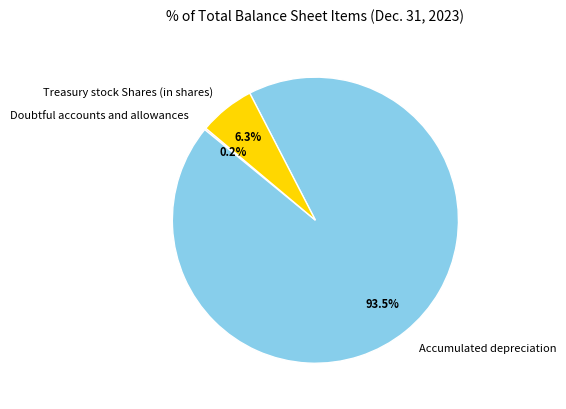

Is Accumulated depreciation the majority of the pie?

Yes